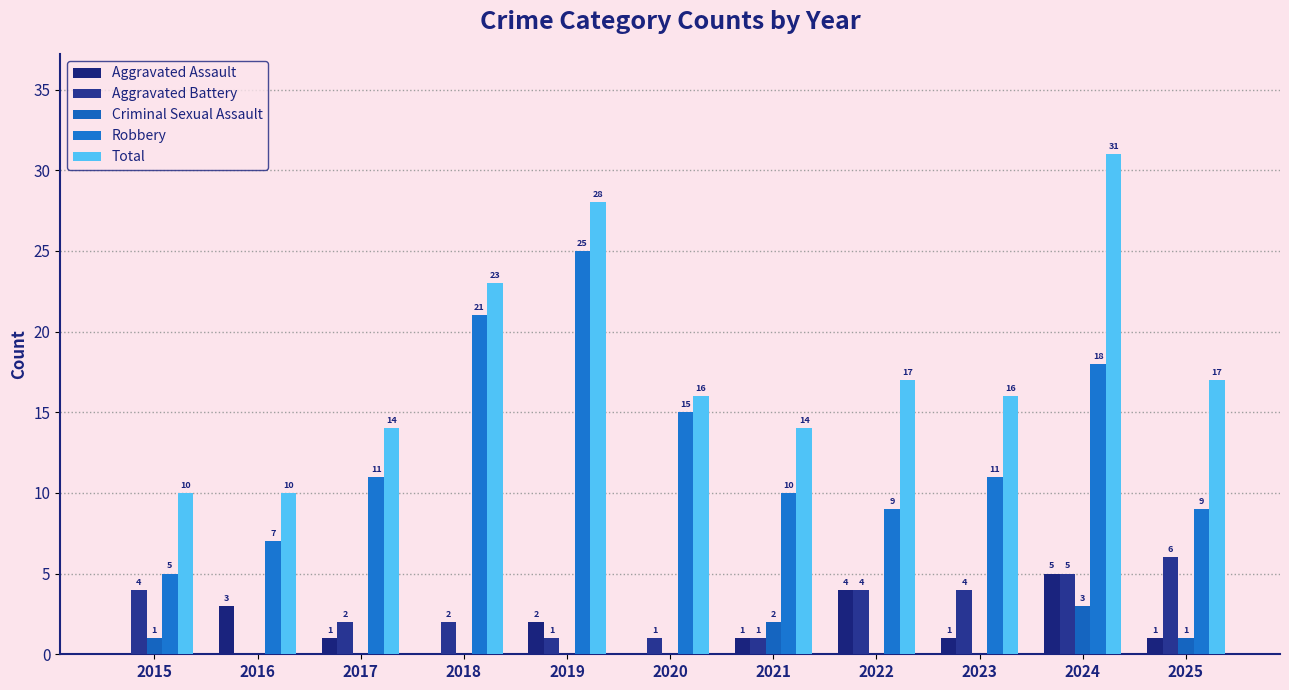

What are all the series names shown in the legend?

Aggravated Assault, Aggravated Battery, Criminal Sexual Assault, Robbery, Total